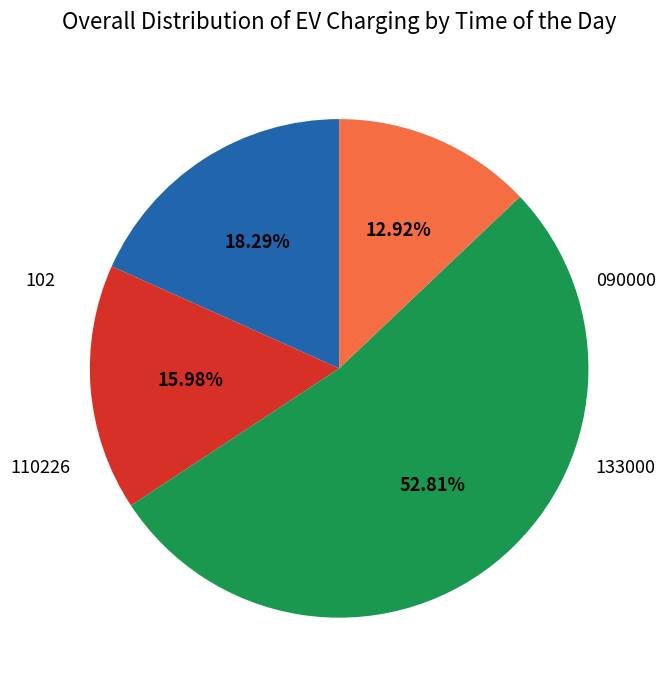

How many slices are in this pie chart?

4